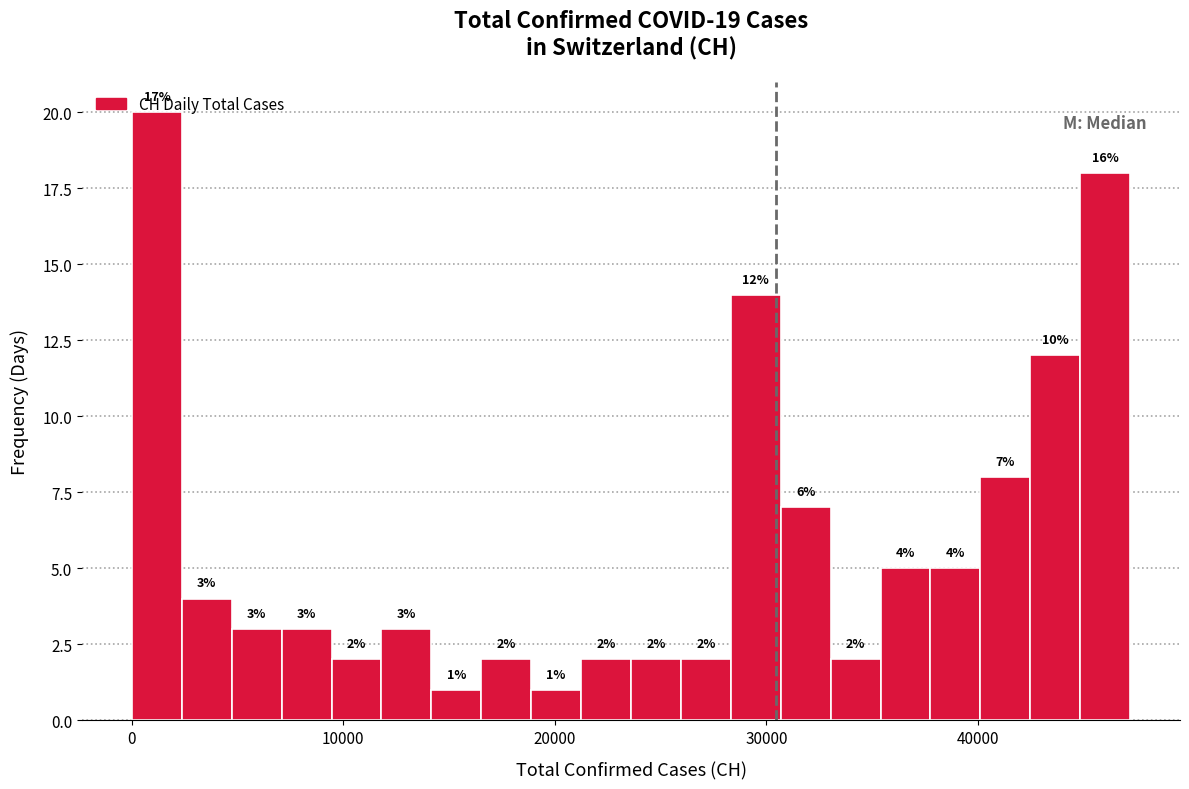

Read against the x-axis, roughly where is the centre of the tallest bar?

1000